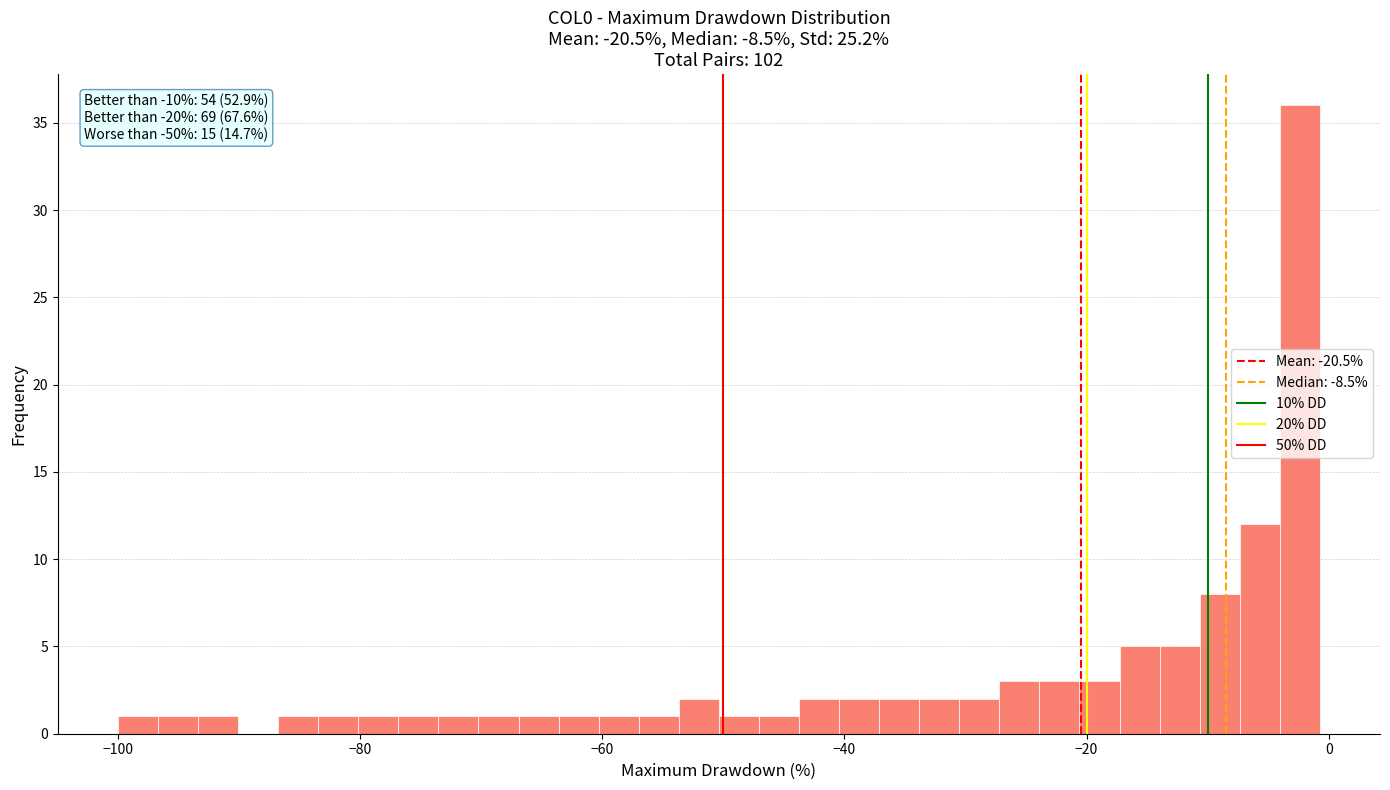

Around what value on the x-axis is the tallest bar? Give the approximate position of its centre, as read against the axis.

-2